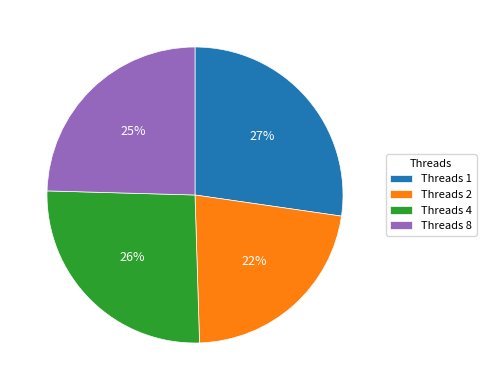

Which has a higher value, Threads 1 or Threads 4?

Threads 1